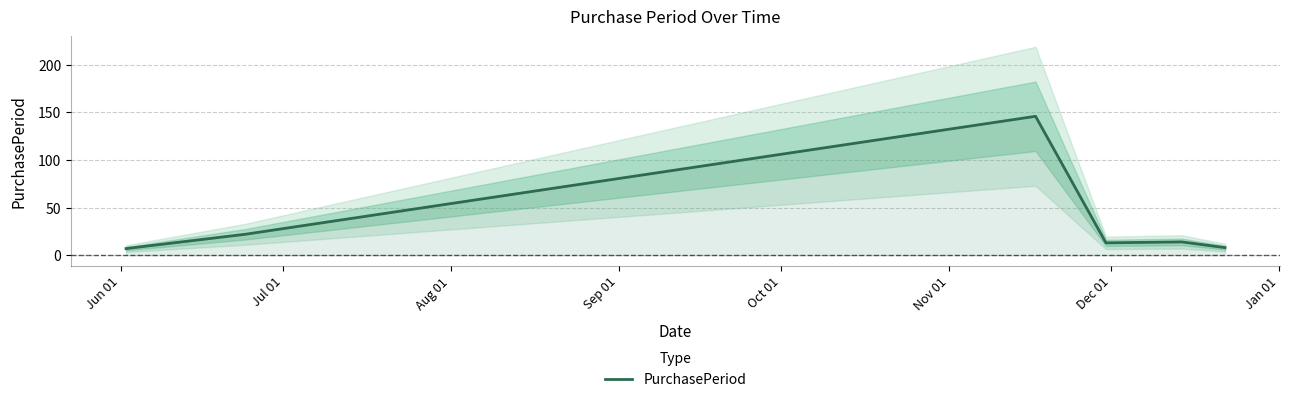

What is the minimum value for PurchasePeriod?

7